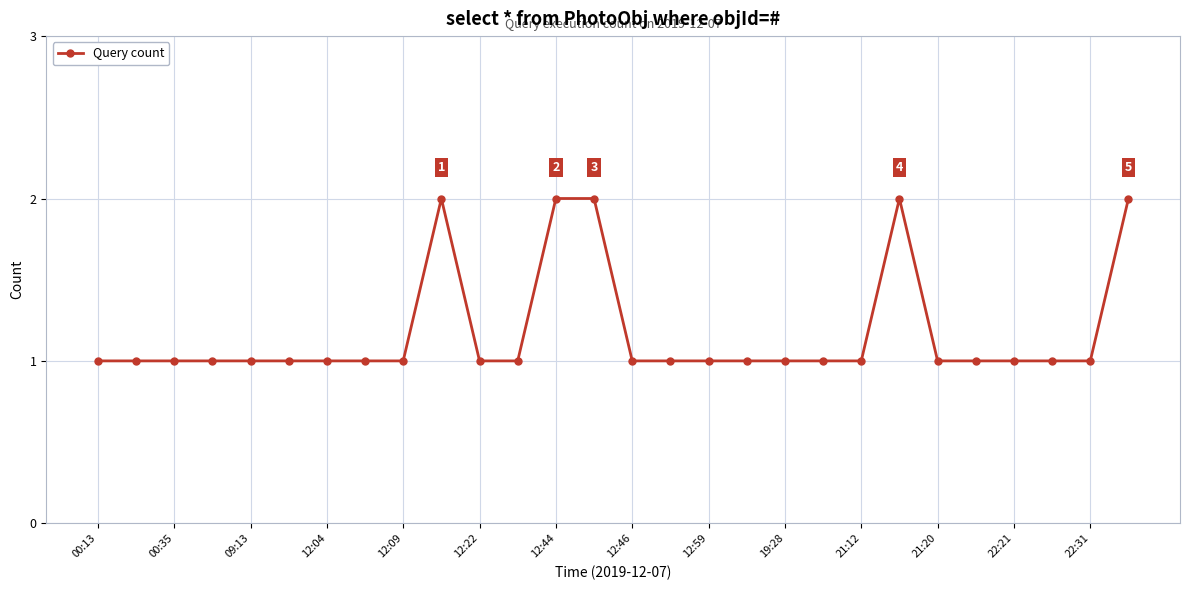

How many data points does each series have?

28